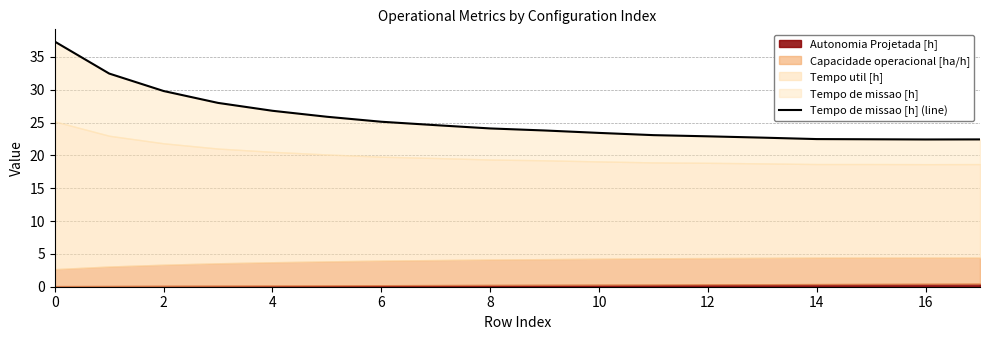

How many interior local valleys (lower than both neighbors) does the data have?

1